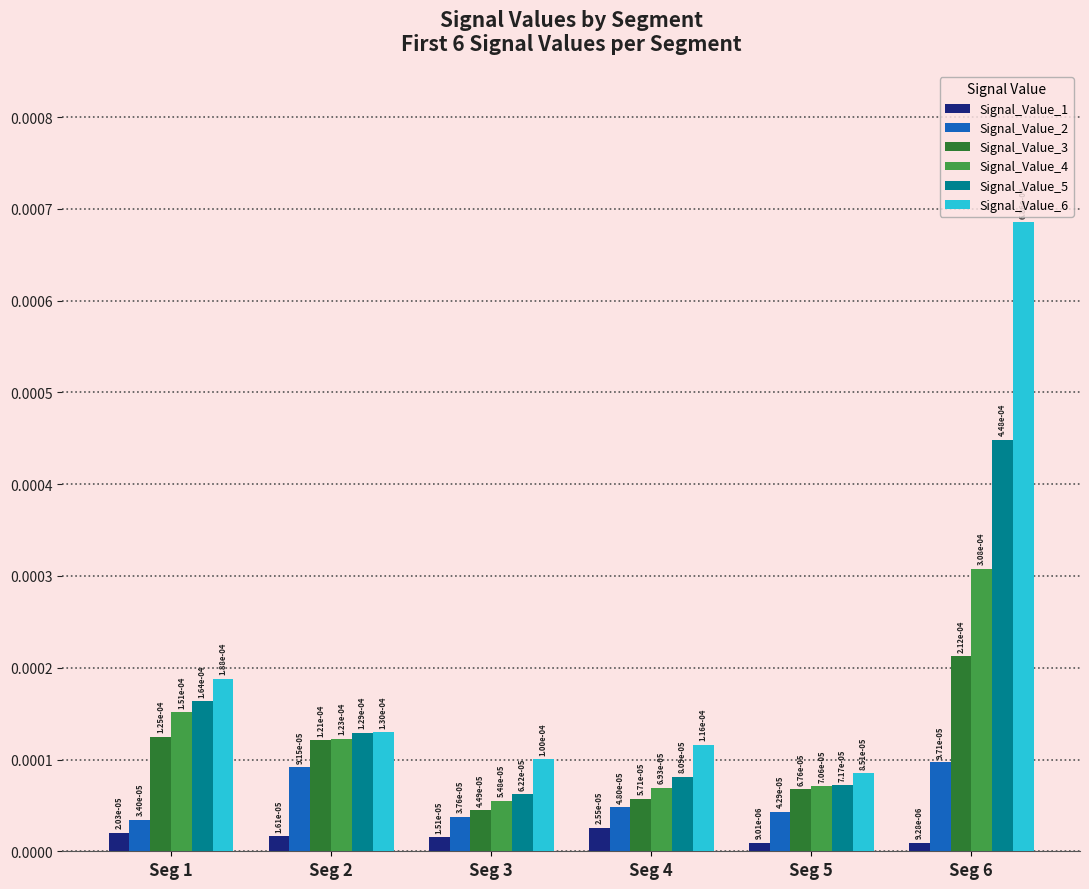

Count the Signal_Value_6 values in the range 0 to 1.

6